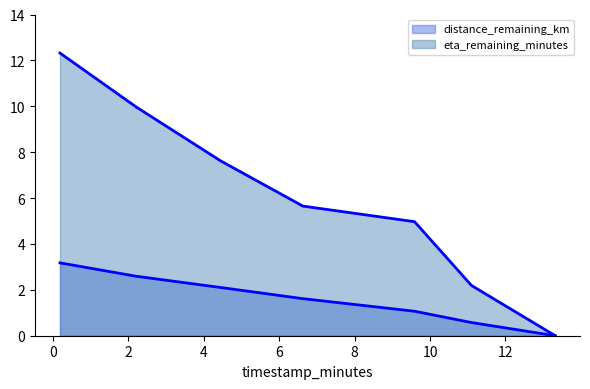

At which category does the chart reach its peak across all series?

0.19